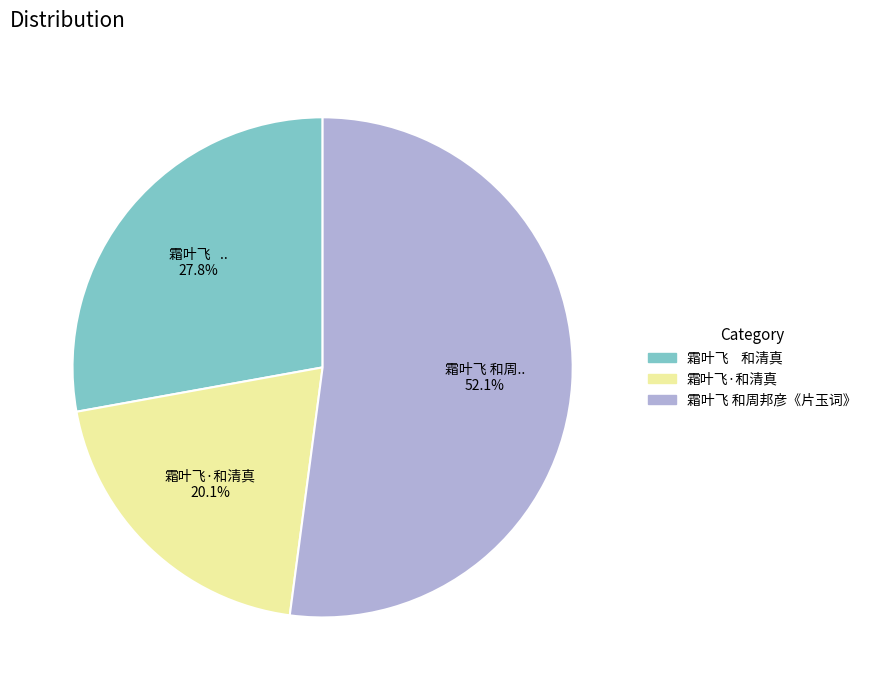

To the nearest percent, what is the combined percentage of 霜叶飞·和清真 and 霜叶飞 和周邦彦《片玉词》?

72%